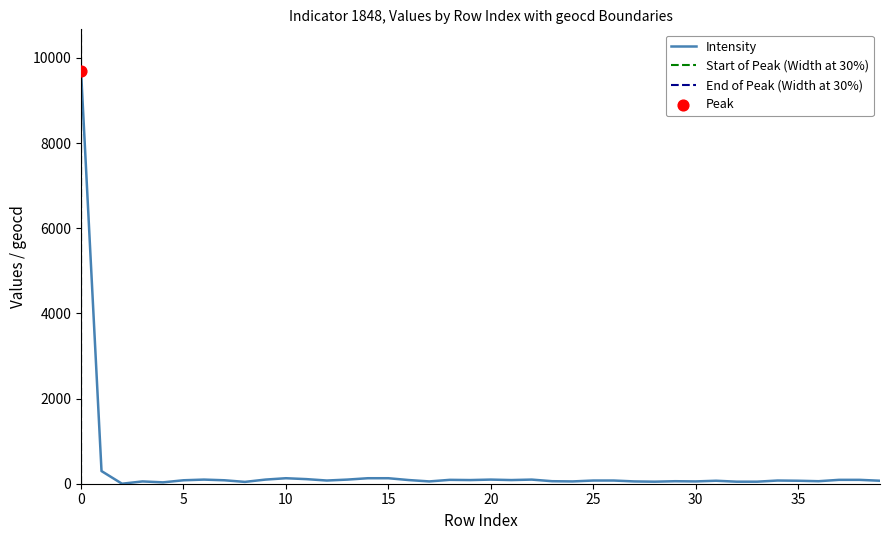

What is the change in value from 17 to 25?

+21